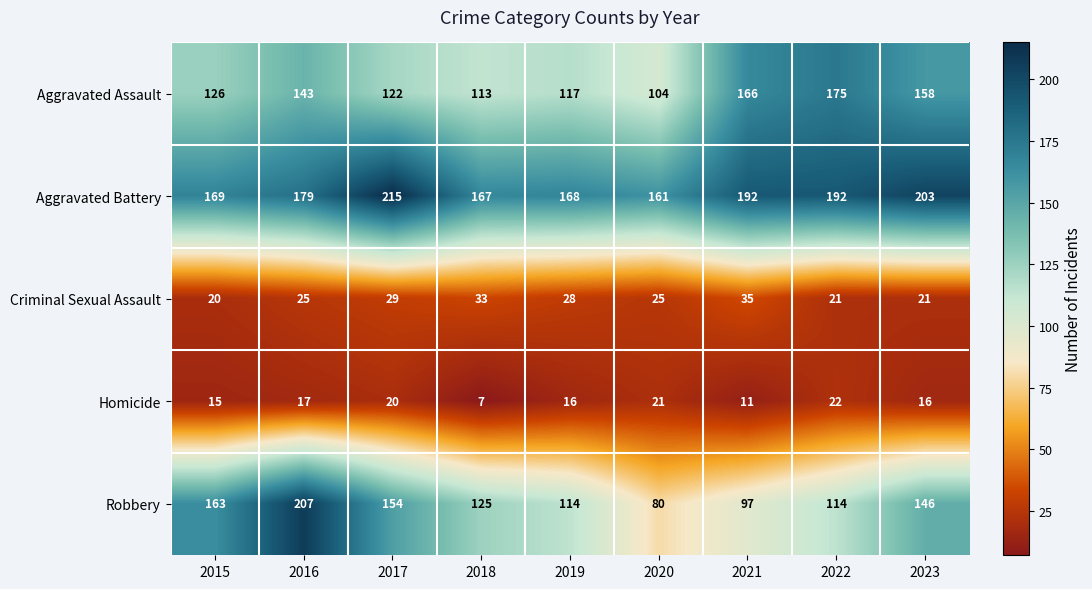

What is the sum of all Aggravated Battery values?

1646